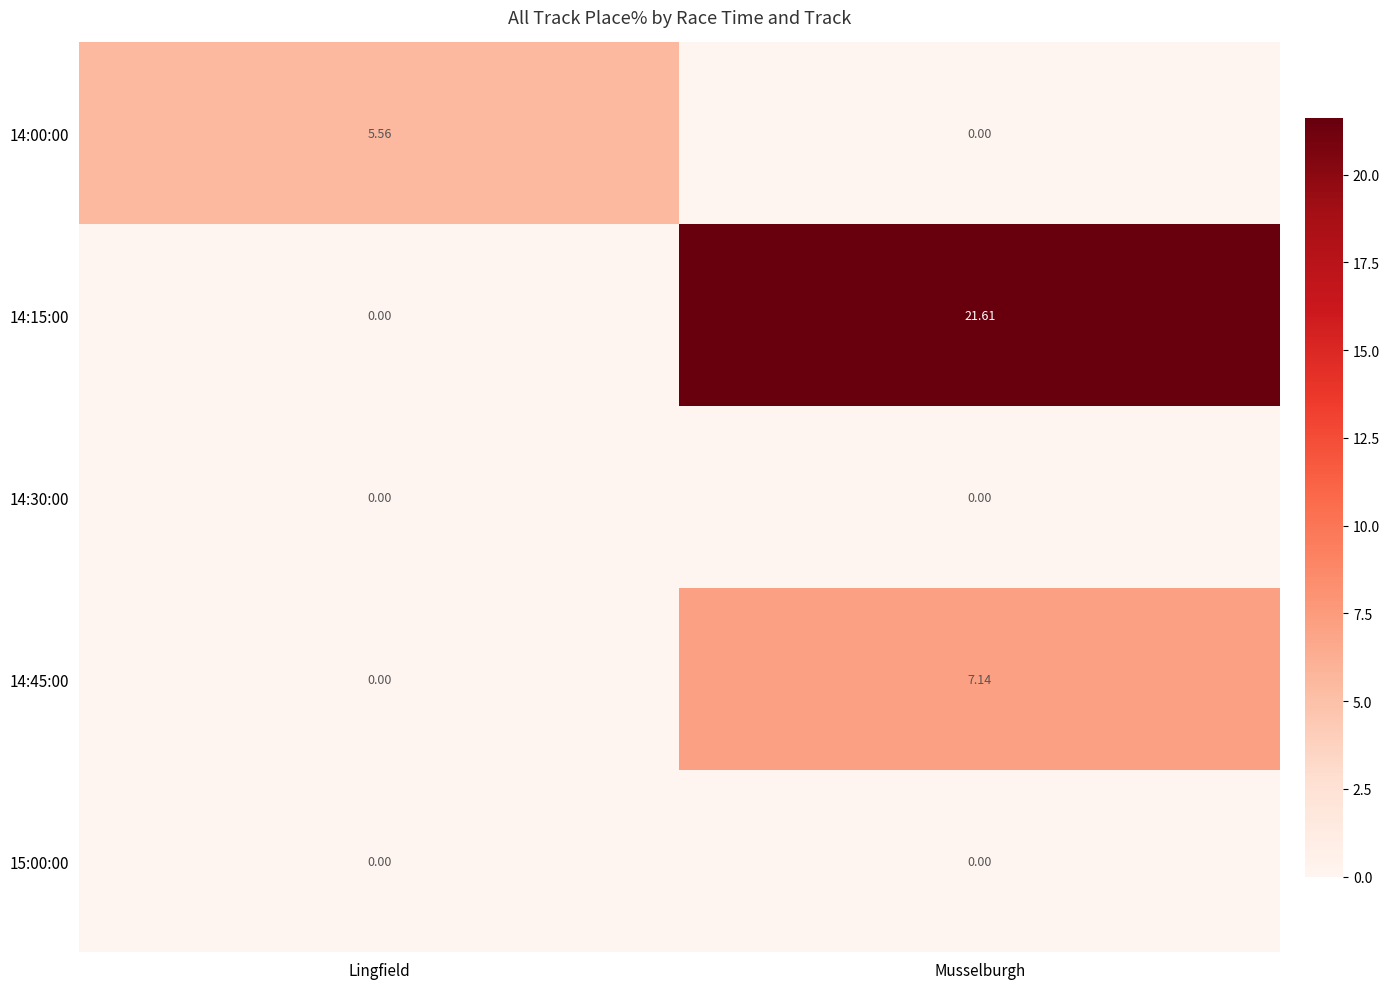

Which series has the largest total across all categories?

14:15:00